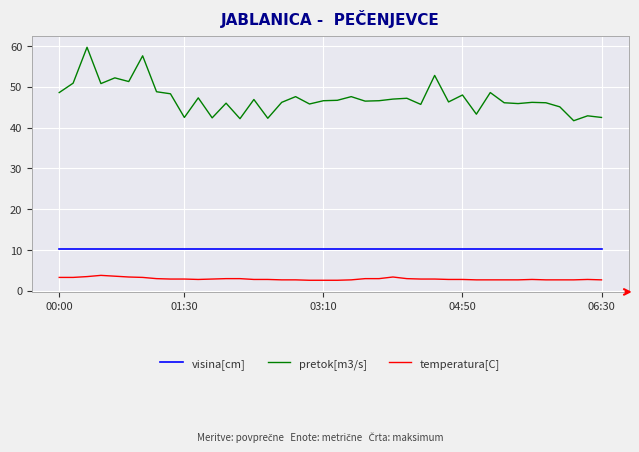

Which series has the largest range (max minus min)?

pretok[m3/s]